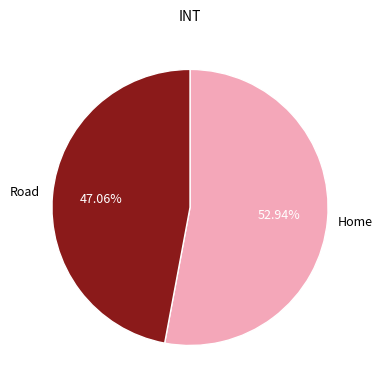

Does any single category account for the majority?

Yes